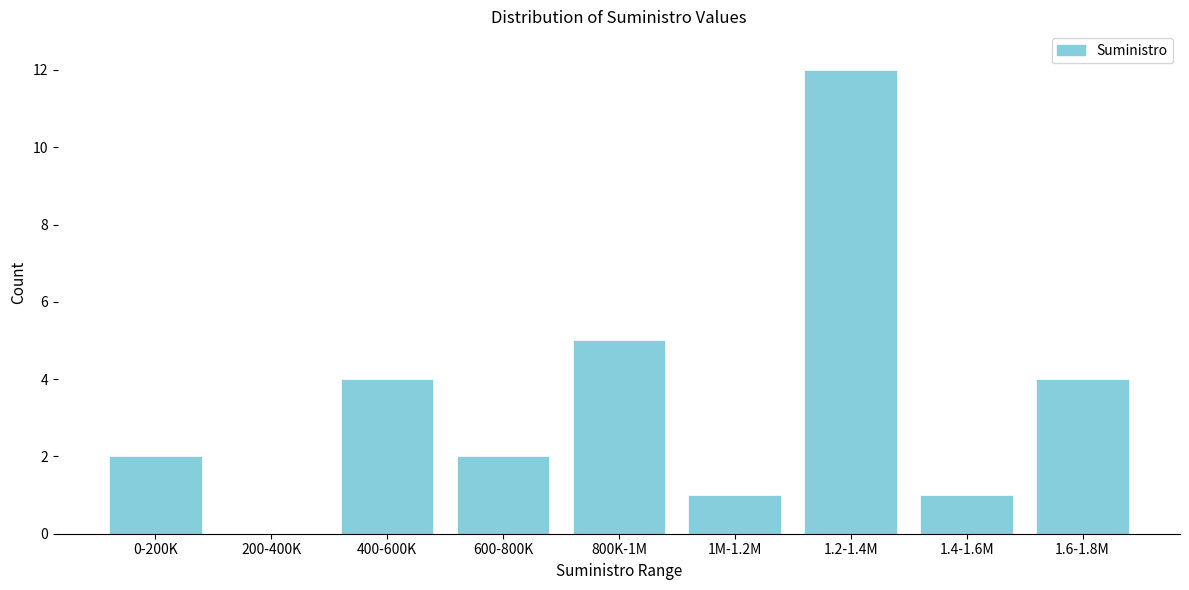

Reading right to left, list all the values displayed in this chart.

1.6-1.8M=4	1.4-1.6M=1	1.2-1.4M=12	1M-1.2M=1	800K-1M=5	600-800K=2	400-600K=4	200-400K=0	0-200K=2